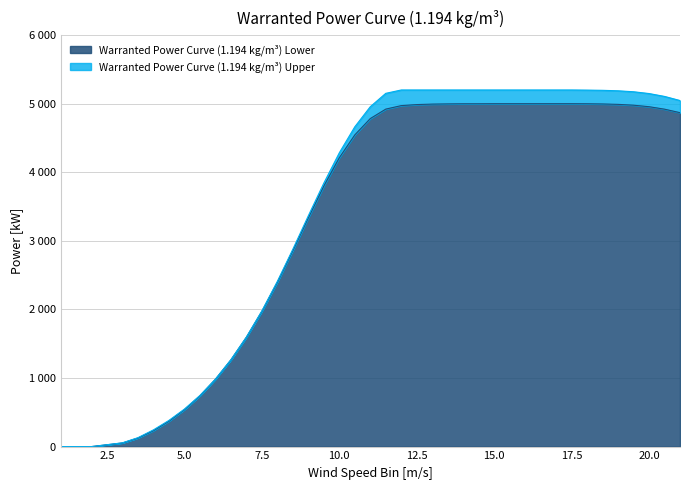

What position from the left is 6?

9